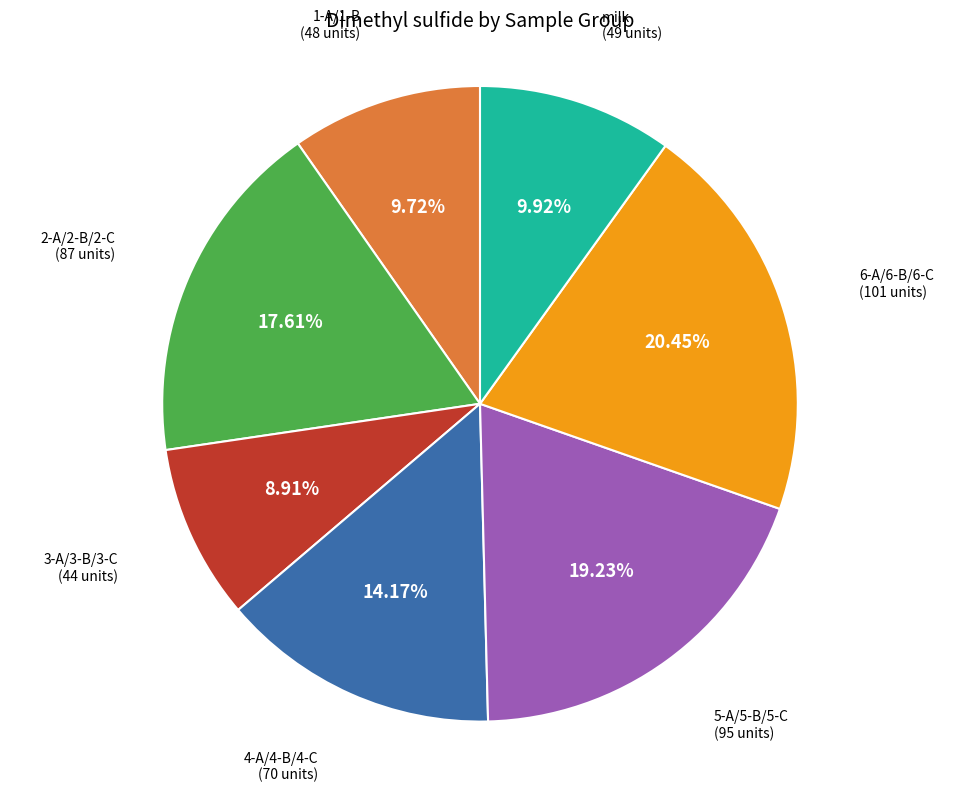

Does any single category account for the majority?

No